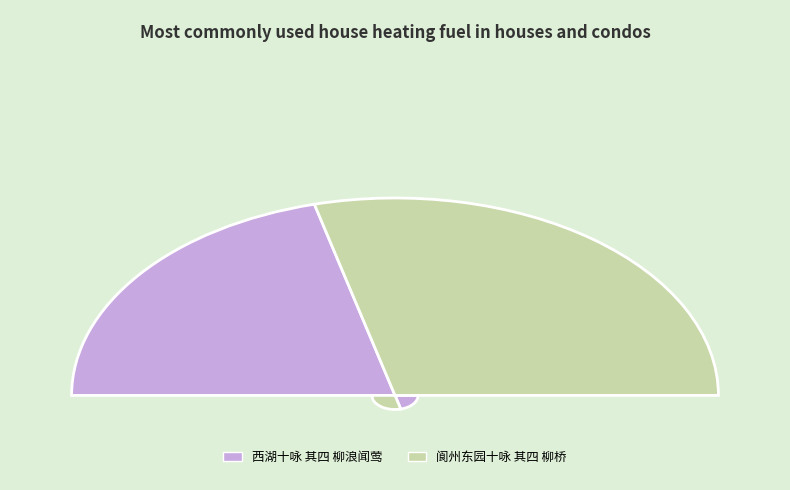

How many segments does this pie chart have?

2